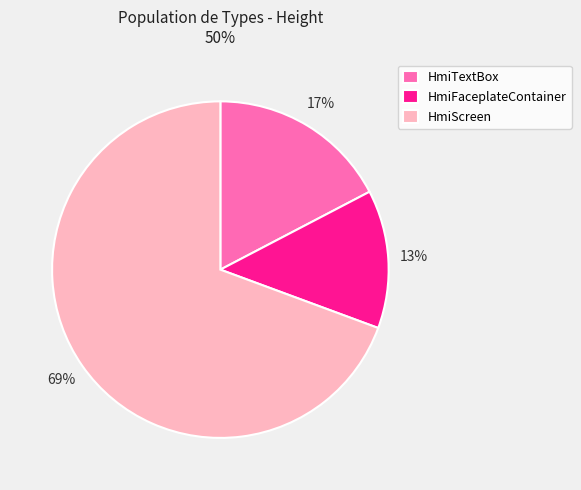

To the nearest percent, what is the average slice percentage?

33%